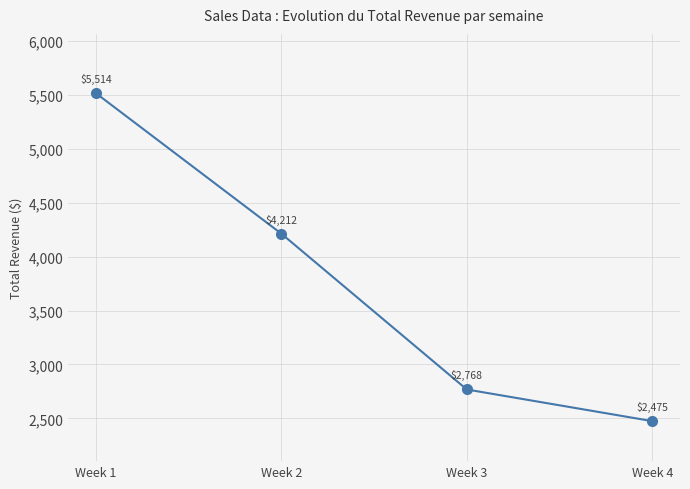

Which has a higher value, Week 2 or Week 3?

Week 2